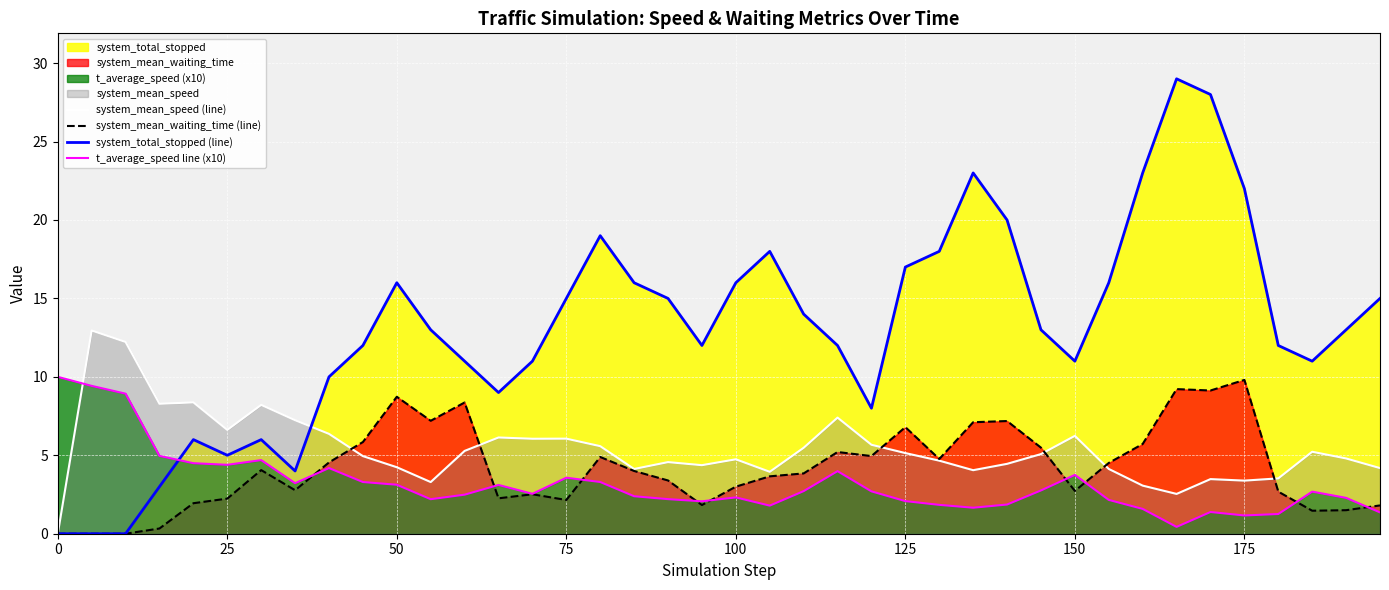

Which series has the largest total across all categories?

system_total_stopped (line)